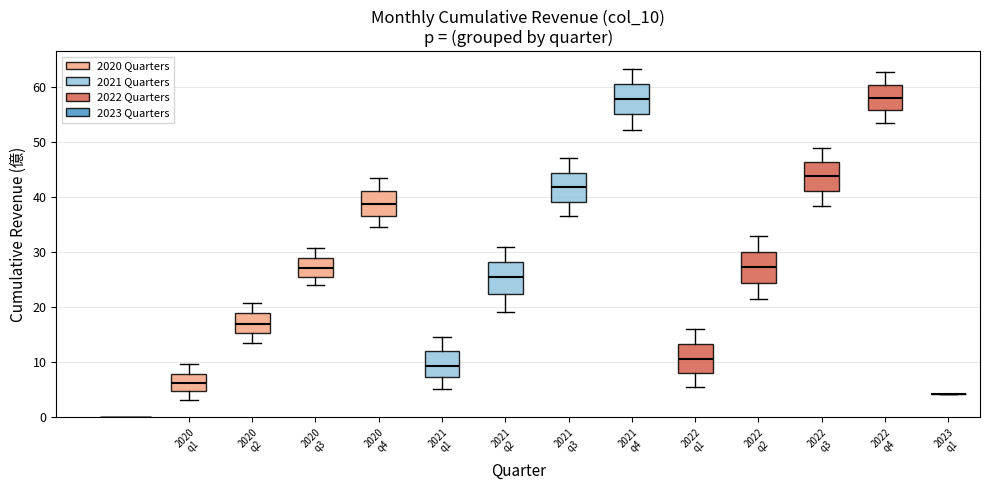

Reading left to right, read every box against the y-axis: the position of its median line, the range the box covers, and the ends of its whiskers. The values are not printed on the chart, so give them approximately, as read against the axis.

2020 q1: median 6, box 5 to 8, whiskers 3 to 10
2020 q2: median 17, box 15 to 19, whiskers 13 to 21
2020 q3: median 27, box 26 to 29, whiskers 24 to 31
2020 q4: median 39, box 37 to 41, whiskers 35 to 43
2021 q1: median 9, box 7 to 12, whiskers 5 to 15
2021 q2: median 25, box 22 to 28, whiskers 19 to 31
2021 q3: median 42, box 39 to 44, whiskers 37 to 47
2021 q4: median 58, box 55 to 61, whiskers 52 to 63
2022 q1: median 11, box 8 to 13, whiskers 5 to 16
2022 q2: median 27, box 24 to 30, whiskers 21 to 33
2022 q3: median 44, box 41 to 46, whiskers 38 to 49
2022 q4: median 58, box 56 to 60, whiskers 54 to 63
2023 q1: box collapsed to a line at 4, whiskers 4 to 4